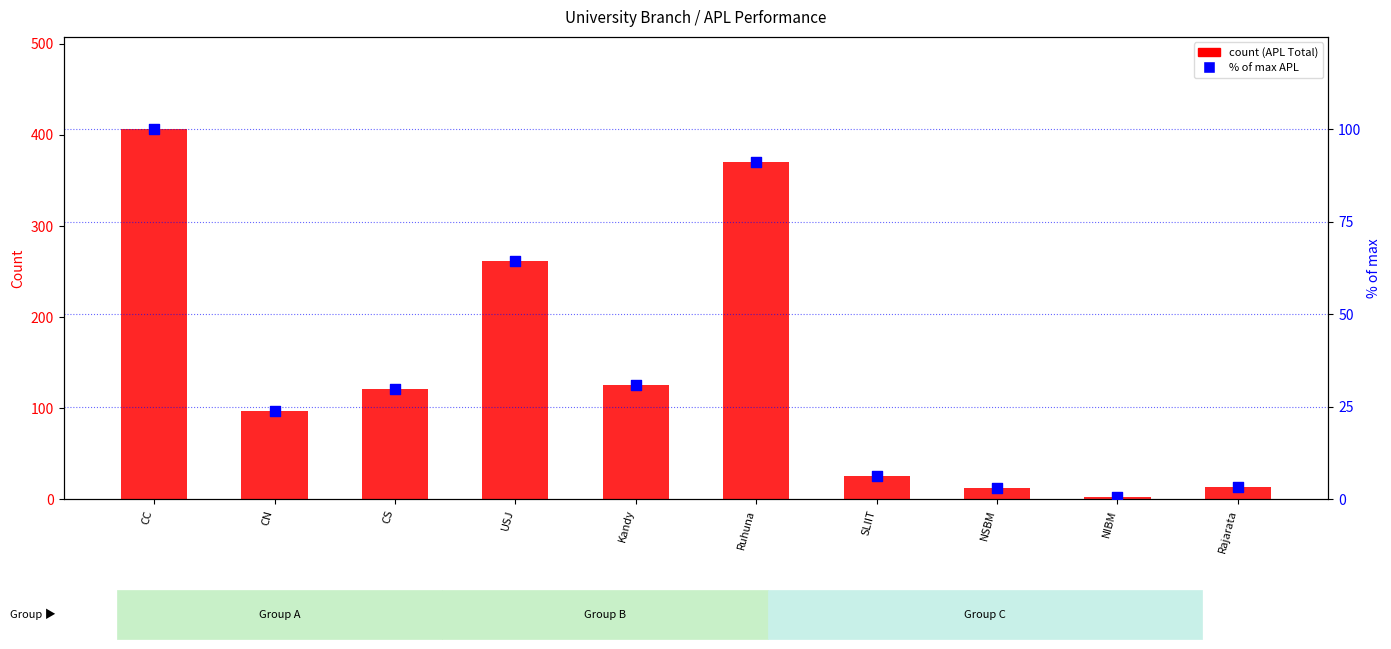

Which series reaches the minimum Y coordinate?

% of max APL